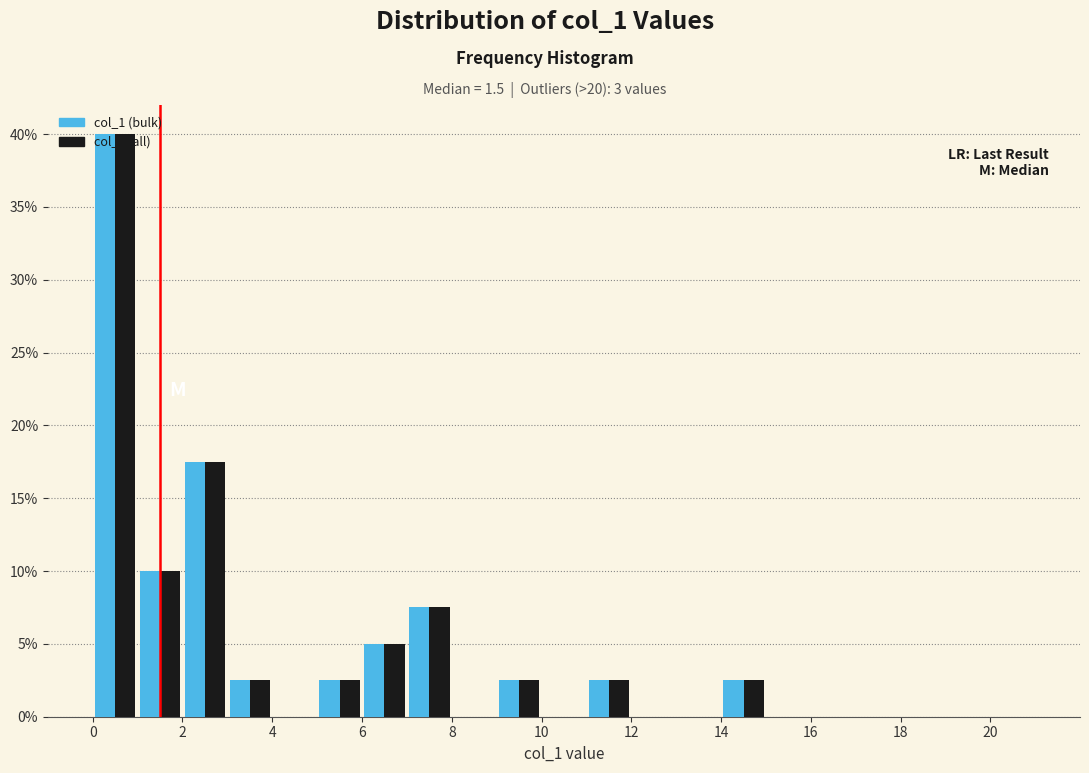

Reading left to right, list every range on the x-axis with the height of the bar of each series over it. The values are not printed on the chart, so give them approximately, as read against the axis.

0 to 1: col_1 (bulk)=40.0	col_1 (all)=40.0
1 to 2: col_1 (bulk)=10.0	col_1 (all)=10.0
2 to 3: col_1 (bulk)=17.5	col_1 (all)=17.5
3 to 4: col_1 (bulk)=2.5	col_1 (all)=2.5
4 to 5: col_1 (bulk)=0	col_1 (all)=0
5 to 6: col_1 (bulk)=2.5	col_1 (all)=2.5
6 to 7: col_1 (bulk)=5.0	col_1 (all)=5.0
7 to 8: col_1 (bulk)=7.5	col_1 (all)=7.5
8 to 9: col_1 (bulk)=0	col_1 (all)=0
9 to 10: col_1 (bulk)=2.5	col_1 (all)=2.5
10 to 11: col_1 (bulk)=0	col_1 (all)=0
11 to 12: col_1 (bulk)=2.5	col_1 (all)=2.5
12 to 13: col_1 (bulk)=0	col_1 (all)=0
13 to 14: col_1 (bulk)=0	col_1 (all)=0
14 to 15: col_1 (bulk)=2.5	col_1 (all)=2.5
15 to 16: col_1 (bulk)=0	col_1 (all)=0
16 to 17: col_1 (bulk)=0	col_1 (all)=0
17 to 18: col_1 (bulk)=0	col_1 (all)=0
18 to 19: col_1 (bulk)=0	col_1 (all)=0
19 to 20: col_1 (bulk)=0	col_1 (all)=0
20 to 21: col_1 (bulk)=0	col_1 (all)=0